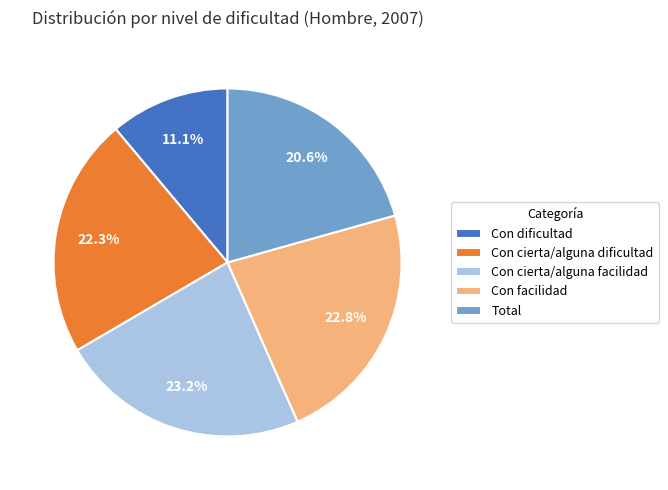

To the nearest percent, what is the combined percentage of Con facilidad and Con cierta/alguna dificultad?

45%